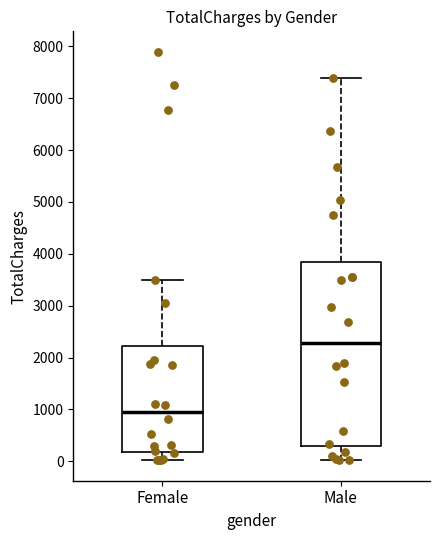

Which box's median line is the highest?

Male